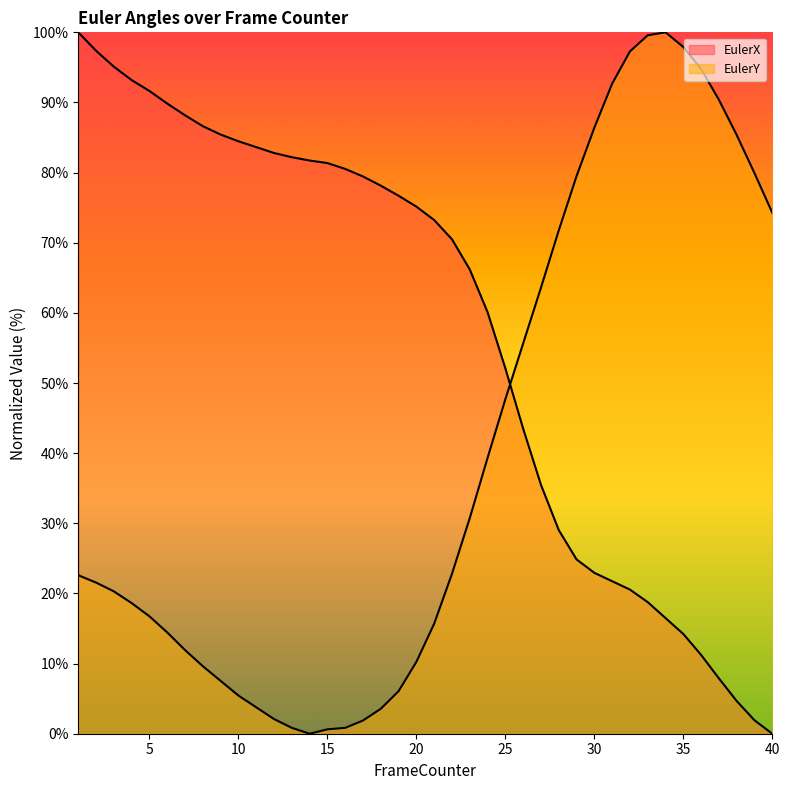

Reading left to right, list all the values displayed in this chart.

EulerX: 1=100.0	2=97.4	3=95.1	4=93.2	5=91.6	6=89.8	7=88.2	8=86.6	9=85.4	10=84.5	11=83.6	12=82.8	13=82.2	14=81.7	15=81.4	16=80.5	17=79.5	18=78.1	19=76.7	20=75.1	21=73.2	22=70.5	23=66.2	24=60.1	25=52.1	26=43.5	27=35.5	28=29.0	29=24.9	30=22.9	31=21.7	32=20.5	33=18.8	34=16.5	35=14.2	36=11.2	37=7.9	38=4.7	39=1.9	40=0.0
EulerY: 1=22.6	2=21.5	3=20.3	4=18.6	5=16.7	6=14.4	7=11.9	8=9.6	9=7.5	10=5.4	11=3.8	12=2.1	13=0.8	14=0.0	15=0.6	16=0.8	17=1.9	18=3.6	19=6.1	20=10.3	21=15.7	22=22.8	23=30.8	24=39.3	25=47.7	26=55.6	27=63.6	28=71.8	29=79.5	30=86.4	31=92.7	32=97.3	33=99.6	34=100.0	35=97.9	36=94.8	37=90.4	38=85.4	39=79.9	40=74.3